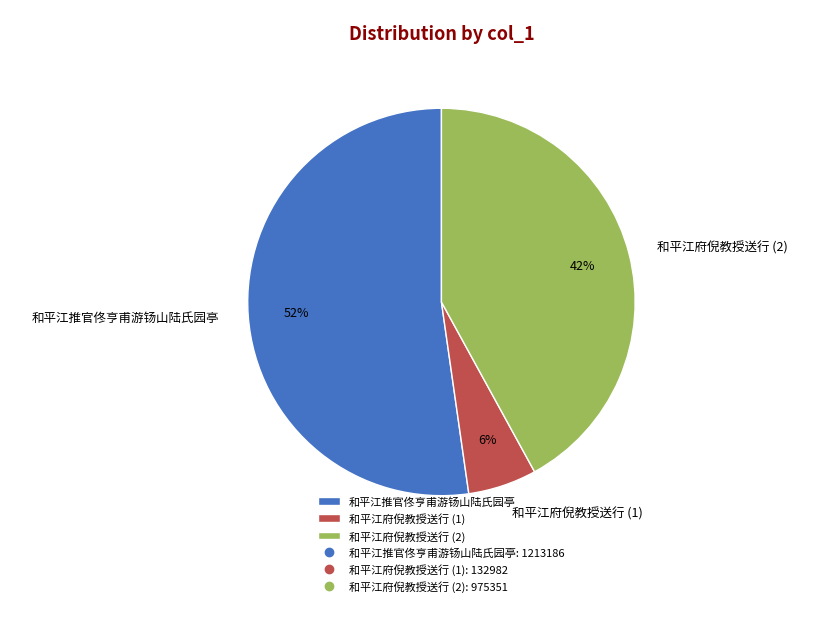

Which slice is the largest?

和平江推官佟亨甫游钖山陆氏园亭